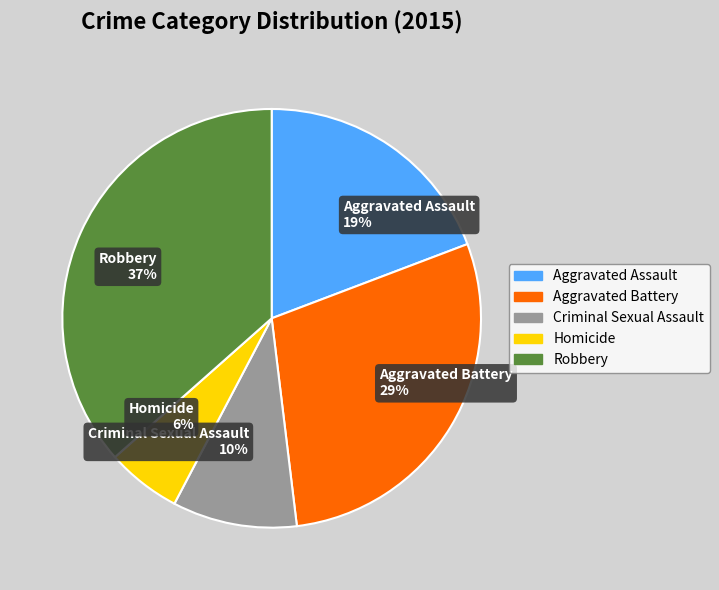

Is it true that Aggravated Battery is 29% of the pie?

True